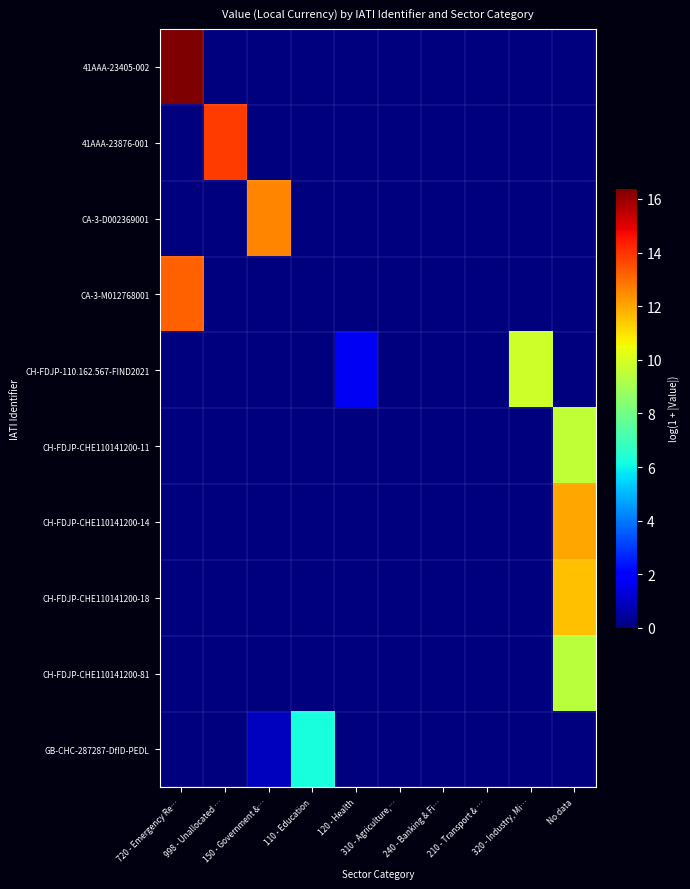

Rank the series by their maximum value, from lowest to highest.

GB-CHC-287287-DfID-PEDL, CH-FDJP-CHE110141200-81, CH-FDJP-CHE110141200-11, CH-FDJP-110.162.567-FIND2021, CH-FDJP-CHE110141200-18, CH-FDJP-CHE110141200-14, CA-3-D002369001, CA-3-M012768001, 41AAA-23876-001, 41AAA-23405-002